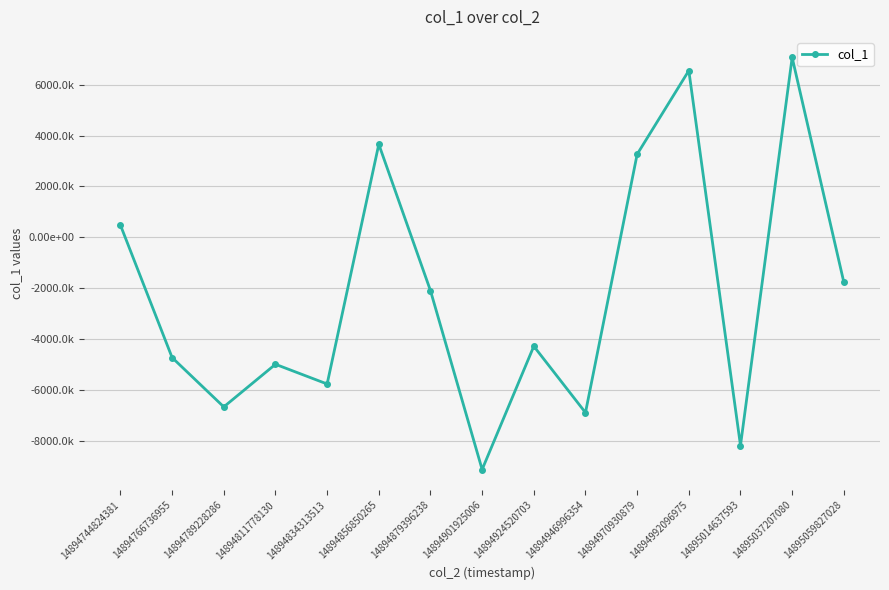

What is the difference between the second highest and minimum values?

15675444163162755072